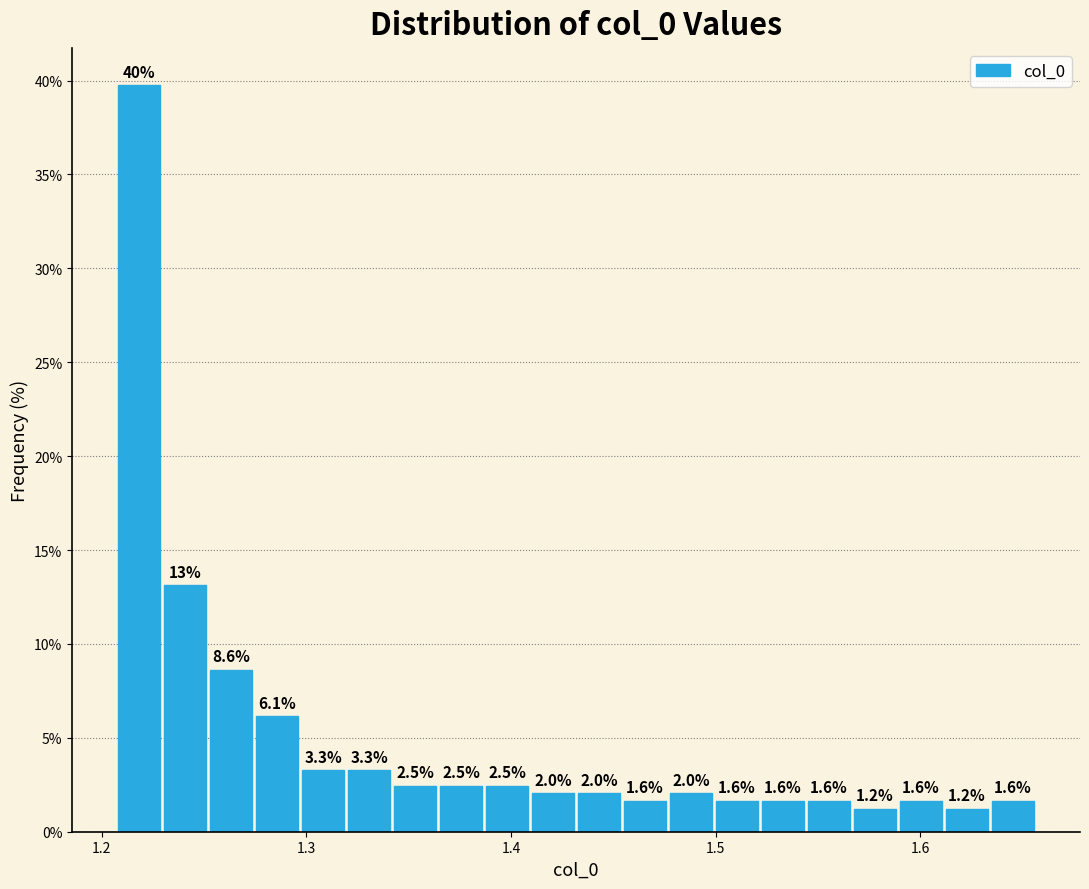

Around what value on the x-axis is the tallest bar? Give the approximate position of its centre, as read against the axis.

1.22